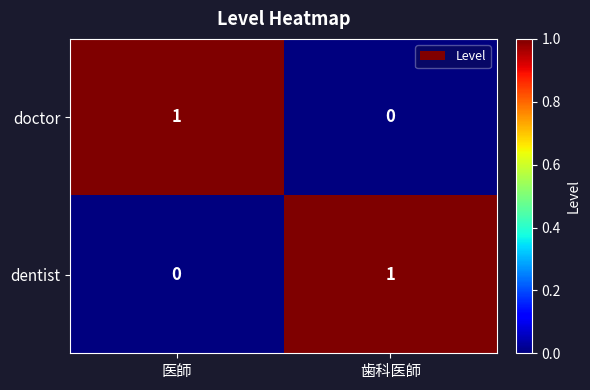

Where is doctor nearest to the value 0?

歯科医師